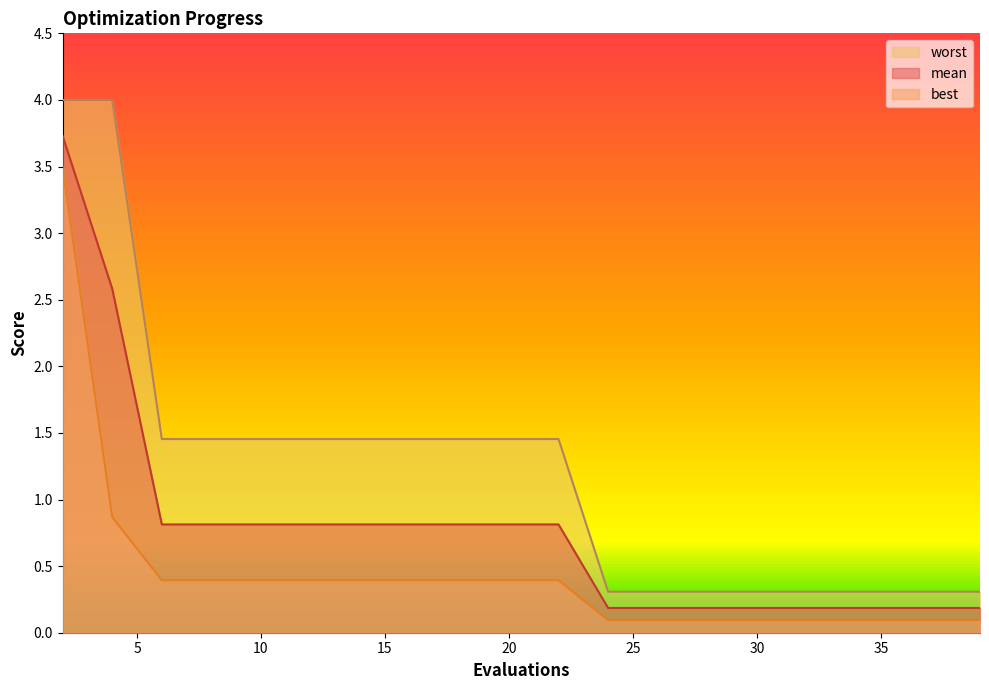

What is the sum of the best values at 6 and 36?

0.5